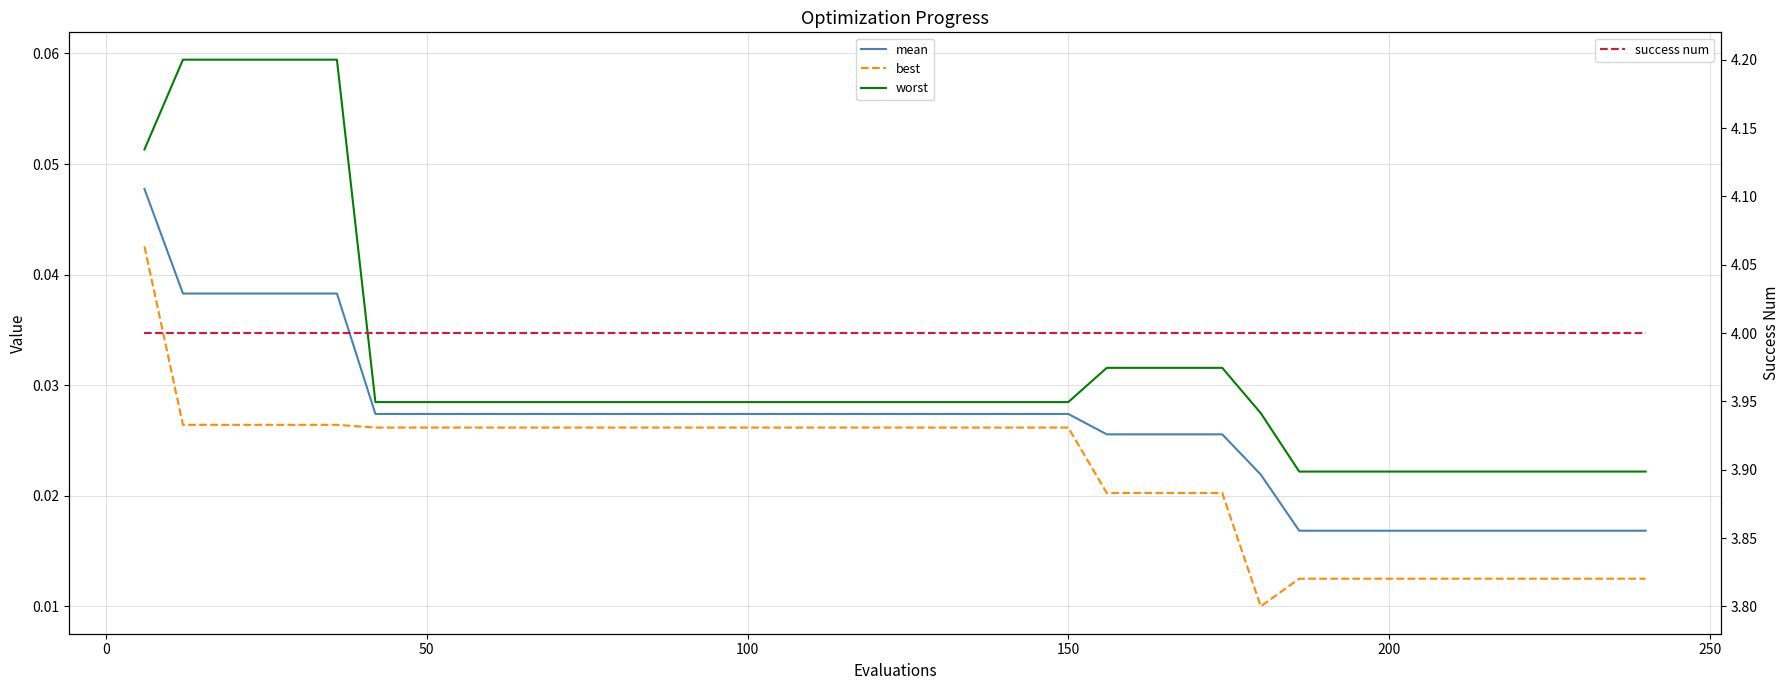

True or false: worst has more than 1 points higher than both neighbors.

False